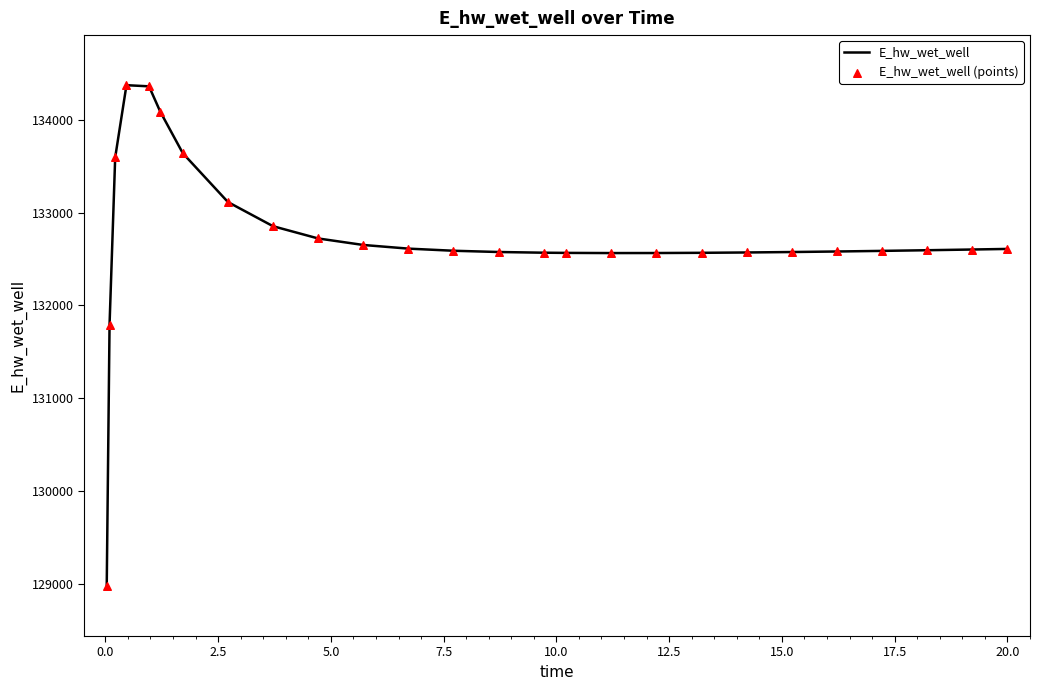

What is the smallest value displayed?

128975.4